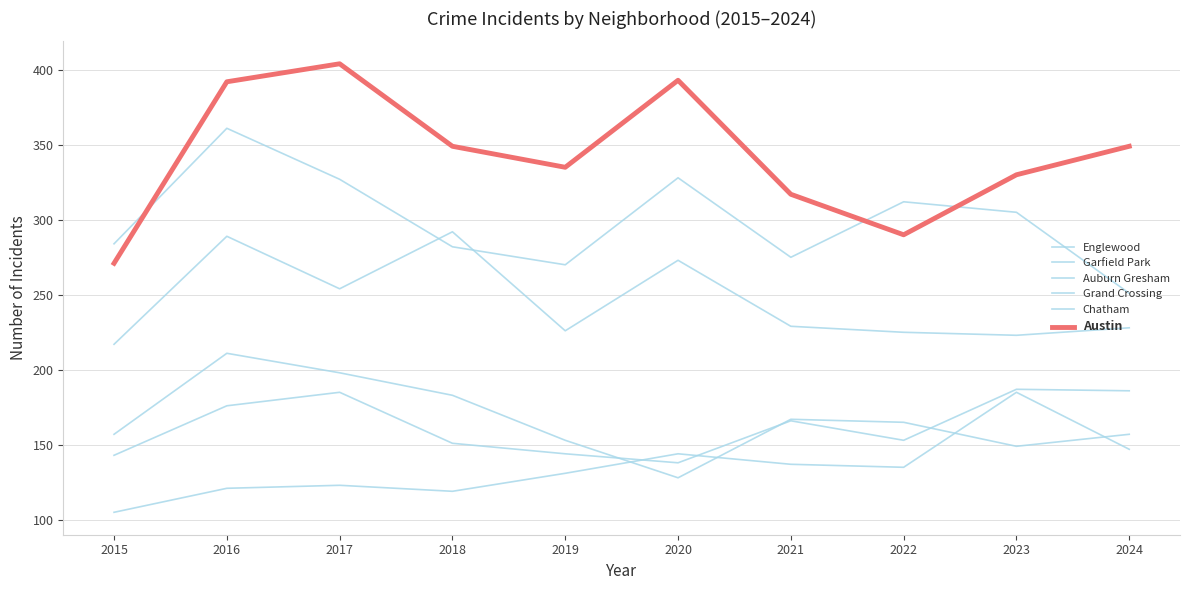

At which category is the sum across all series the highest?

2016